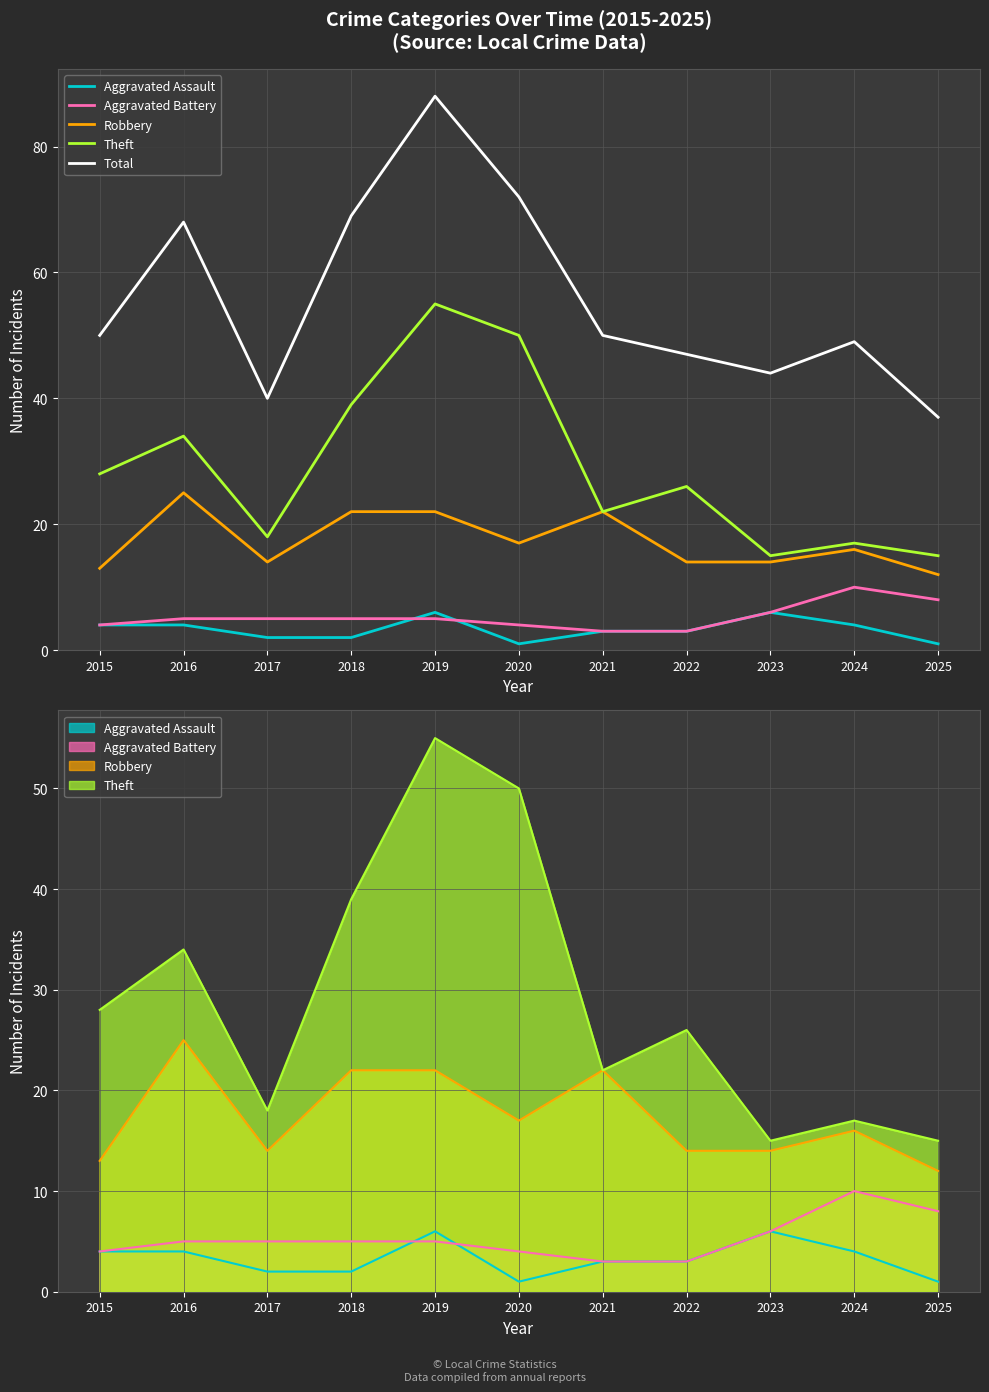

True or false: Total and Robbery cross at least once.

False